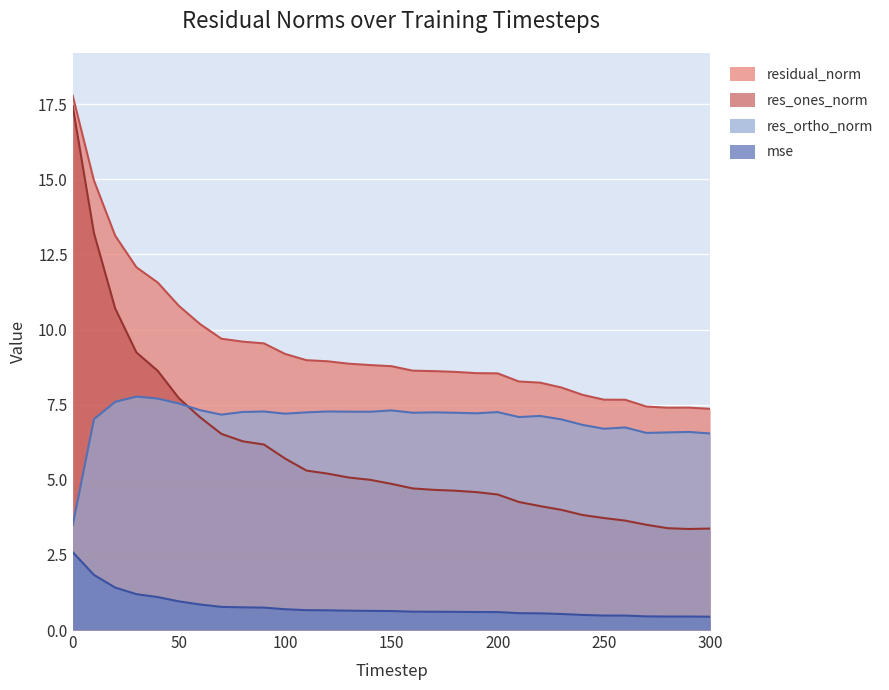

What is the value of the res_ortho_norm point at the 5th from the left?

7.7